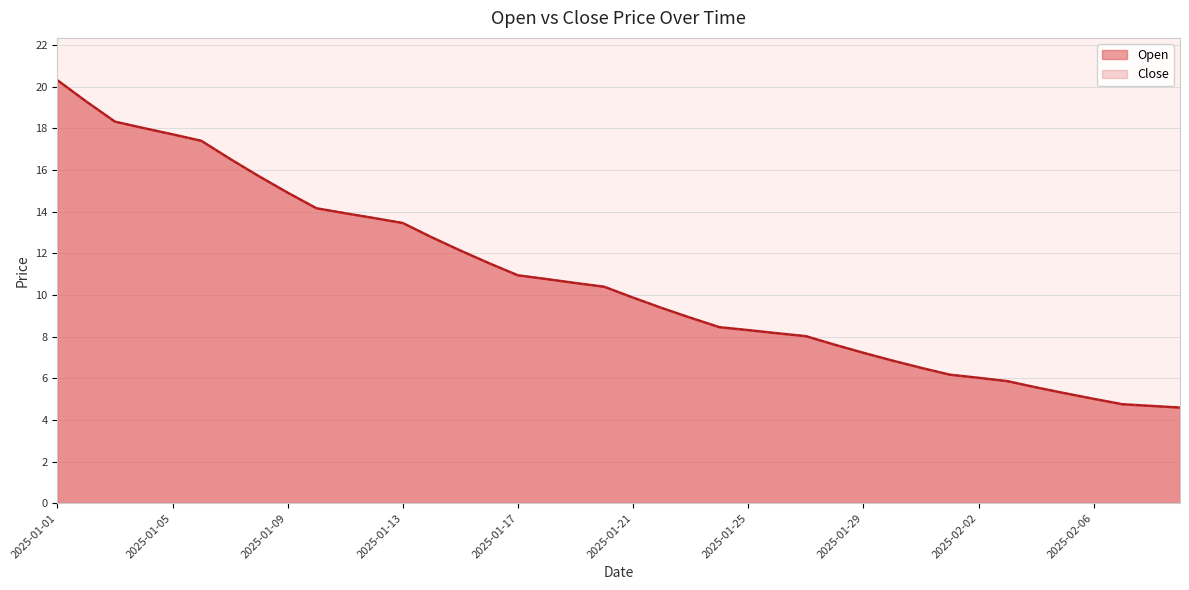

Reading right to left, transcribe all the data shown in this chart.

Open: 4.6	4.7	4.8	5.0	5.3	5.6	5.9	6.0	6.2	6.5	6.8	7.2	7.6	8.0	8.2	8.3	8.4	8.9	9.4	9.9	10.4	10.6	10.8	10.9	11.5	12.1	12.8	13.4	13.7	13.9	14.2	14.9	15.7	16.5	17.4	17.7	18.0	18.3	19.3	20.3
Close: 4.6	4.7	4.8	5.0	5.3	5.6	5.9	6.0	6.2	6.5	6.8	7.2	7.6	8.0	8.2	8.3	8.4	8.9	9.4	9.9	10.4	10.6	10.8	10.9	11.5	12.1	12.8	13.5	13.7	13.9	14.2	14.9	15.7	16.5	17.4	17.7	18.0	18.3	19.3	20.3